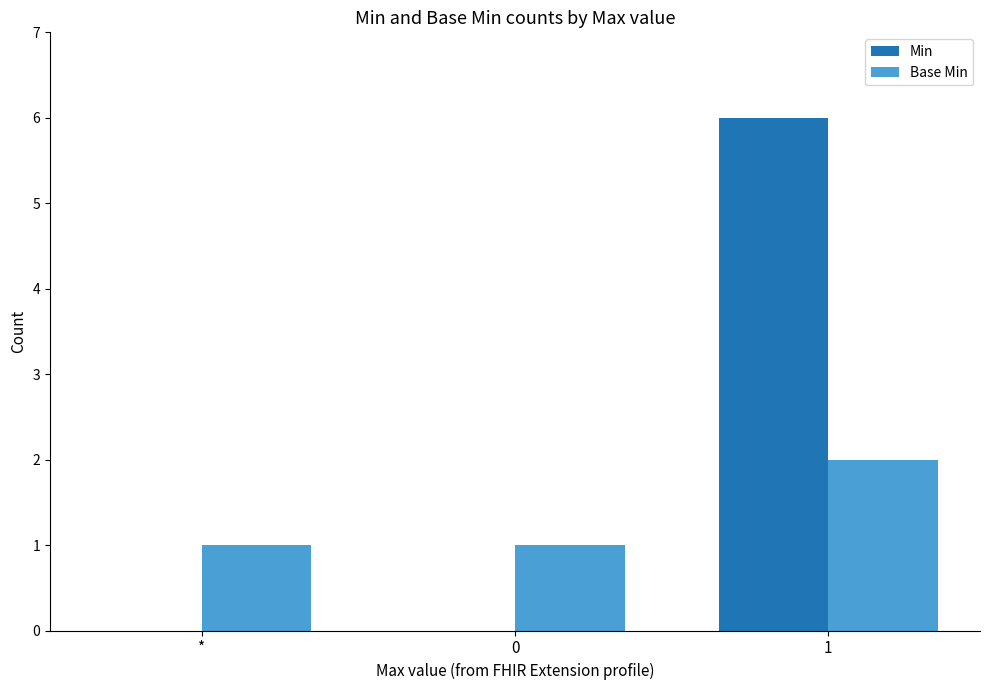

Which series has the largest total across all categories?

Min